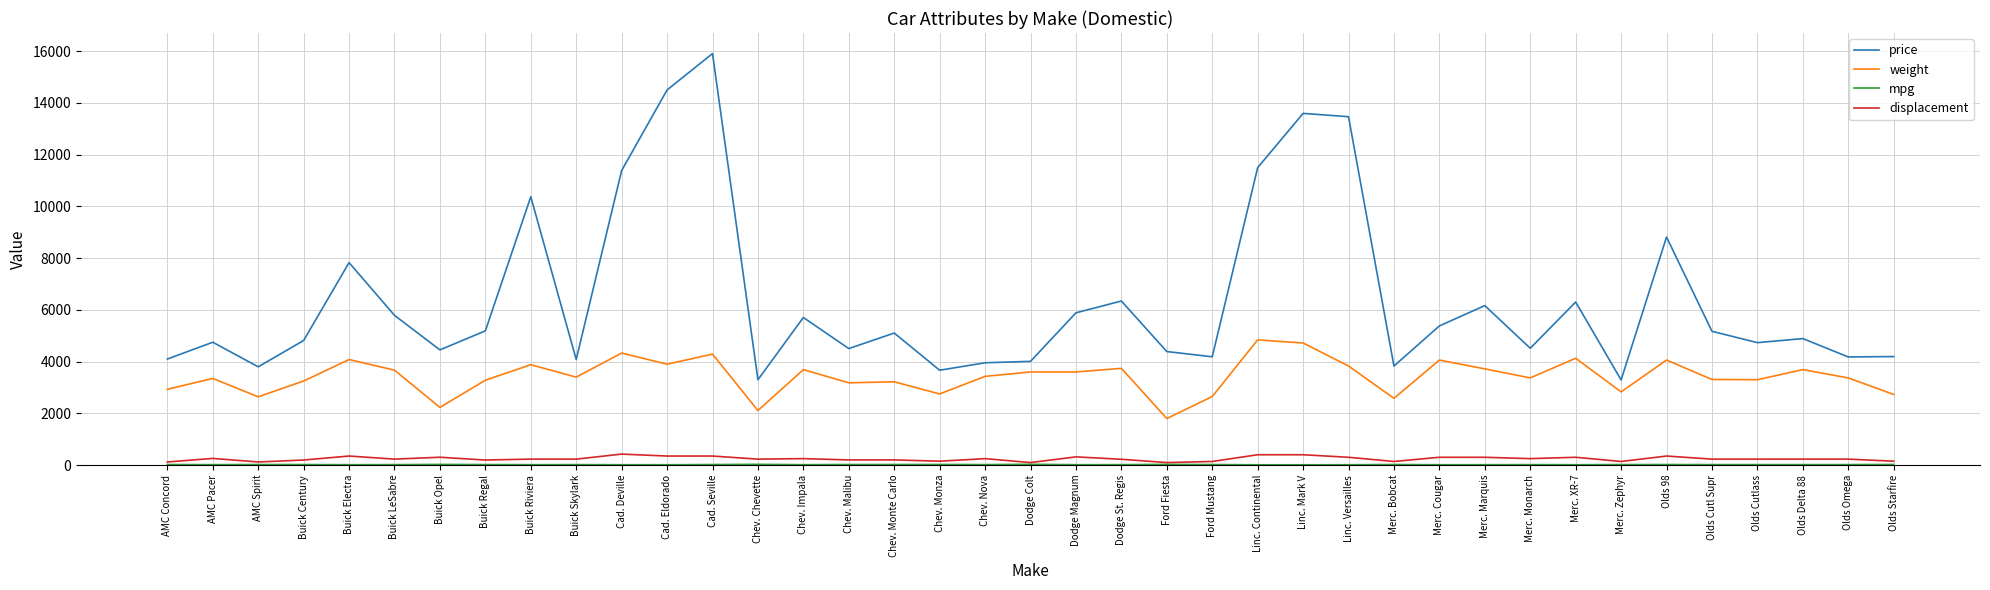

Which series has the largest range (max minus min)?

price